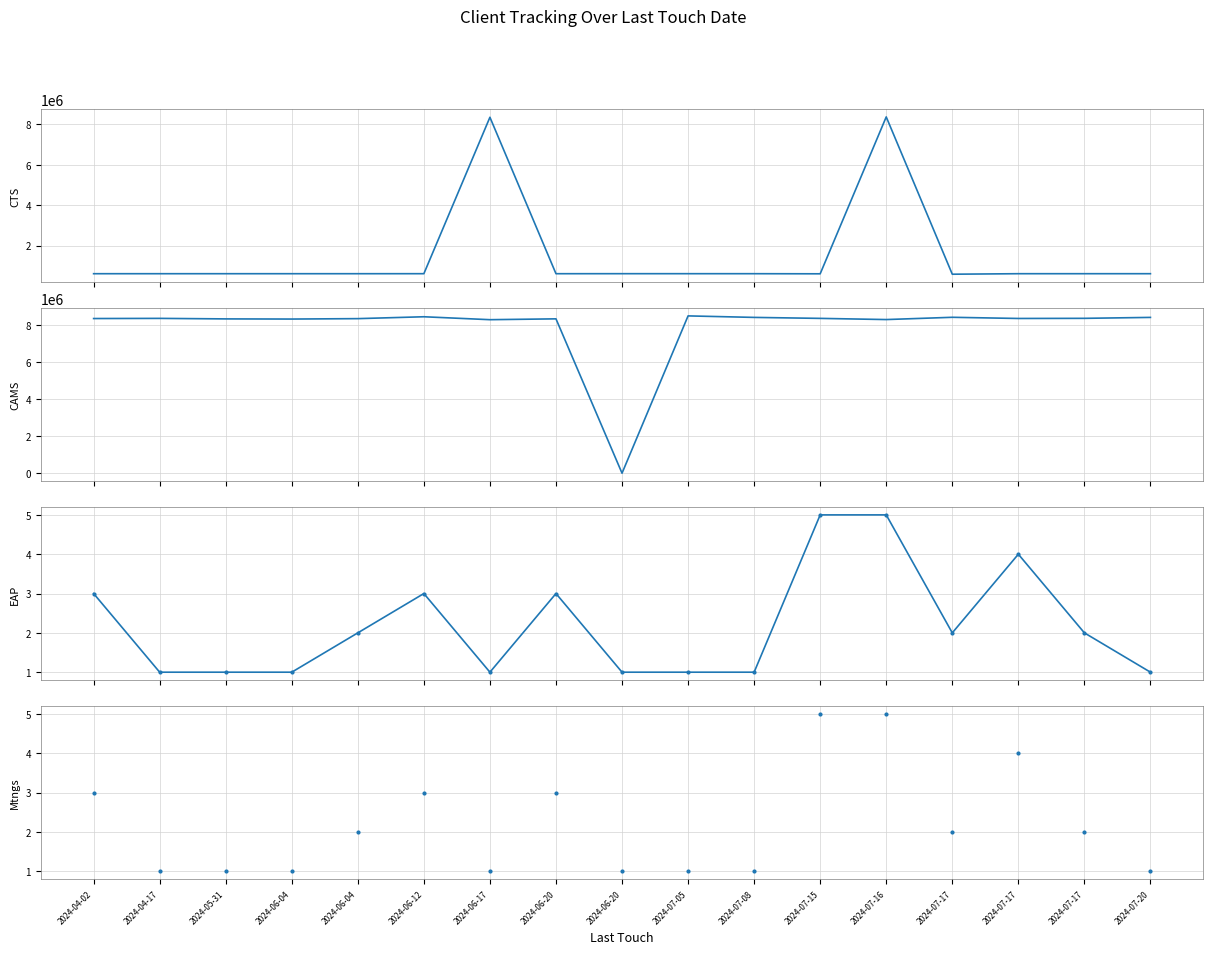

Which category has the highest value in the EAP series?

2024-07-15